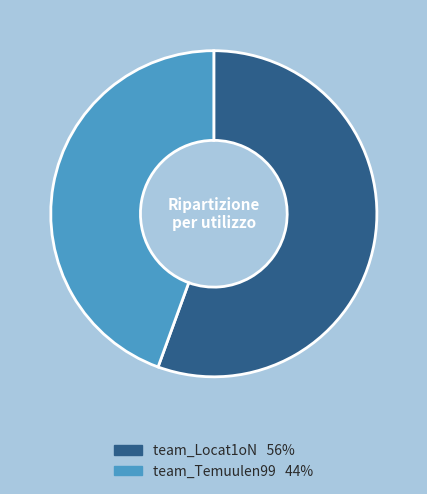

What is the smallest slice in the pie chart?

team_Temuulen99